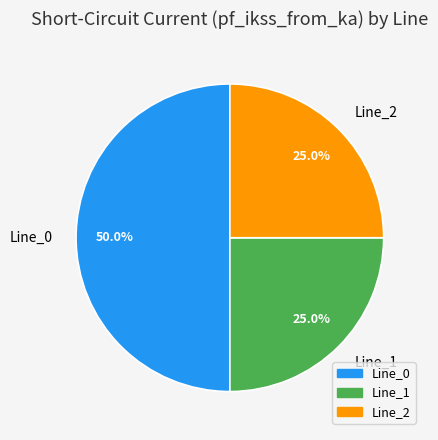

The Line_0 slice represents 50% of the pie. True or false?

True